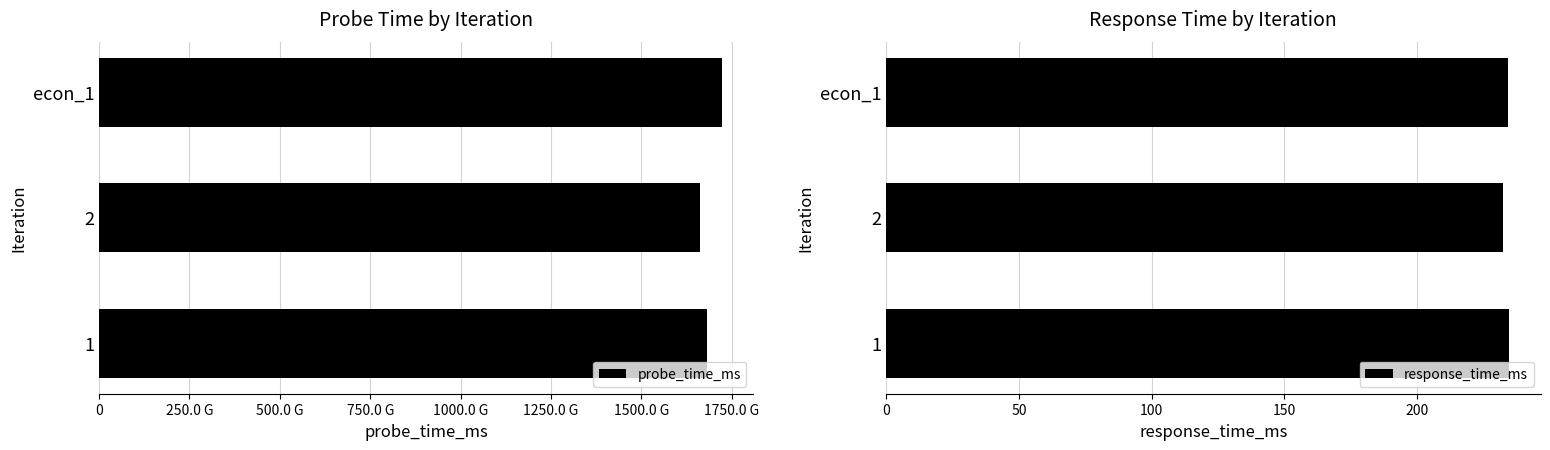

What is the sum of the response_time_ms values at 1 and econ_1?

468.9